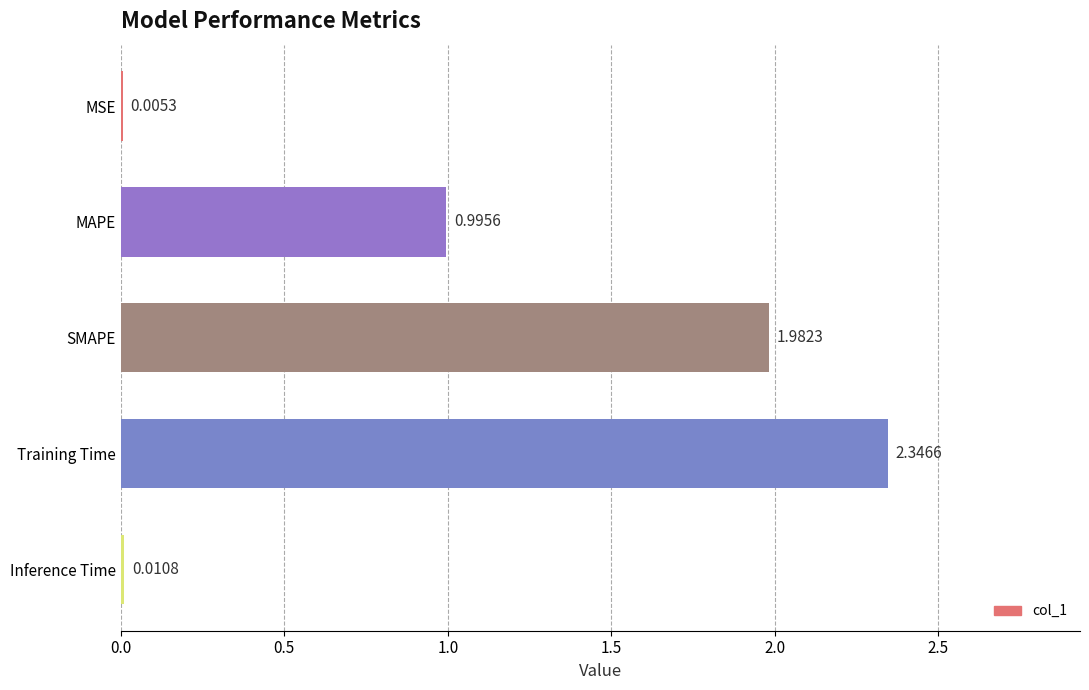

Which category has the highest value across all series?

Training Time